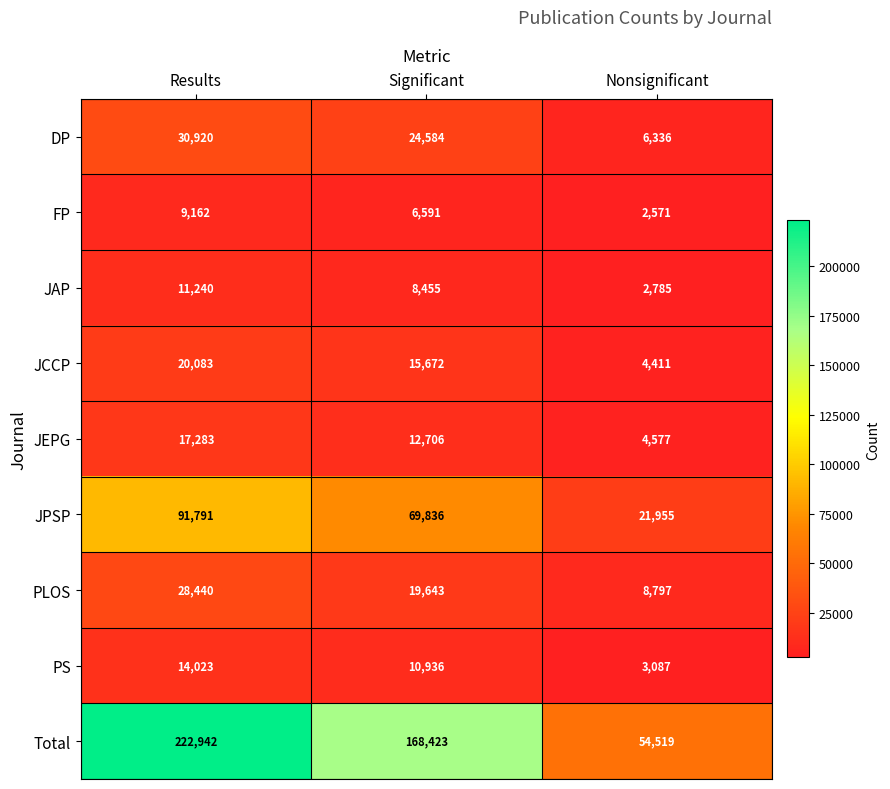

Rank the series at Significant from lowest to highest value.

FP, JAP, PS, JEPG, JCCP, PLOS, DP, JPSP, Total